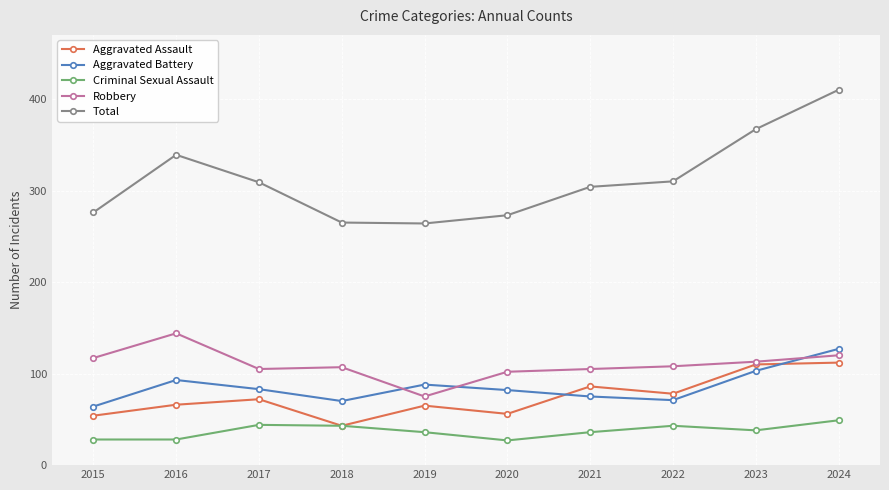

What are all the series names shown in the legend?

Aggravated Assault, Aggravated Battery, Criminal Sexual Assault, Robbery, Total